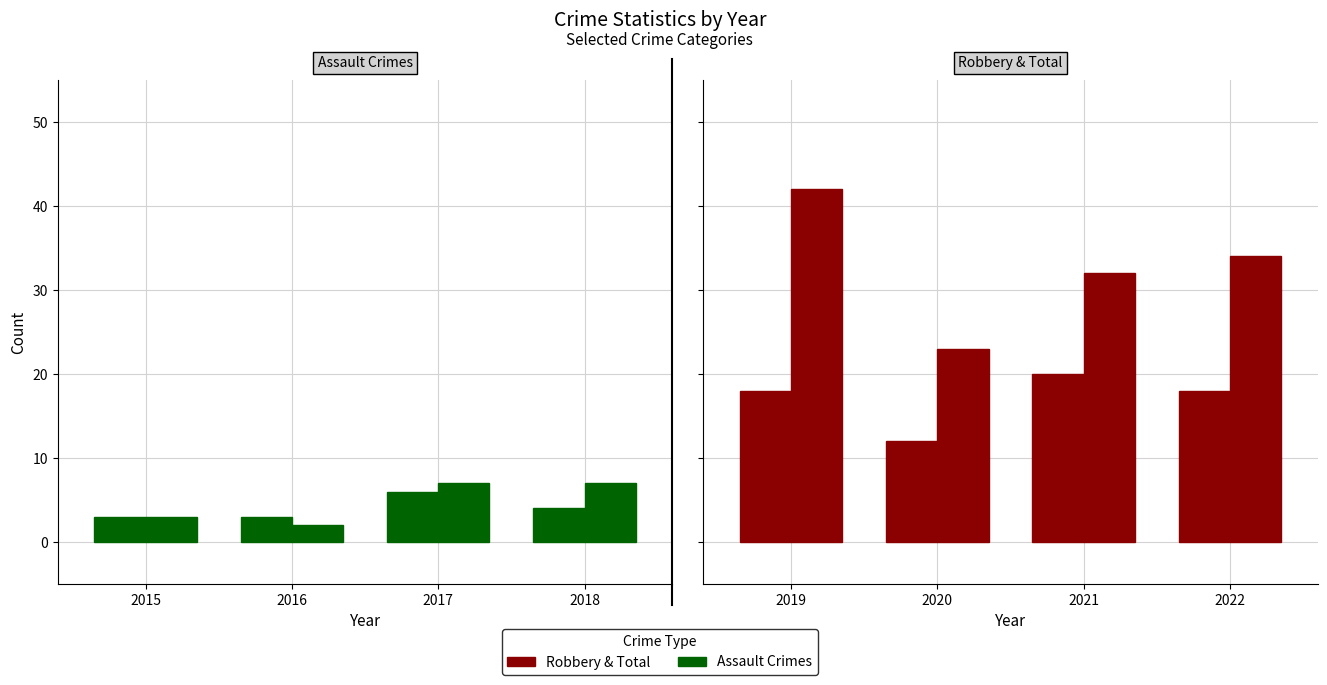

List the labels in order of Aggravated Assault value, smallest first.

2015, 2016, 2018, 2017